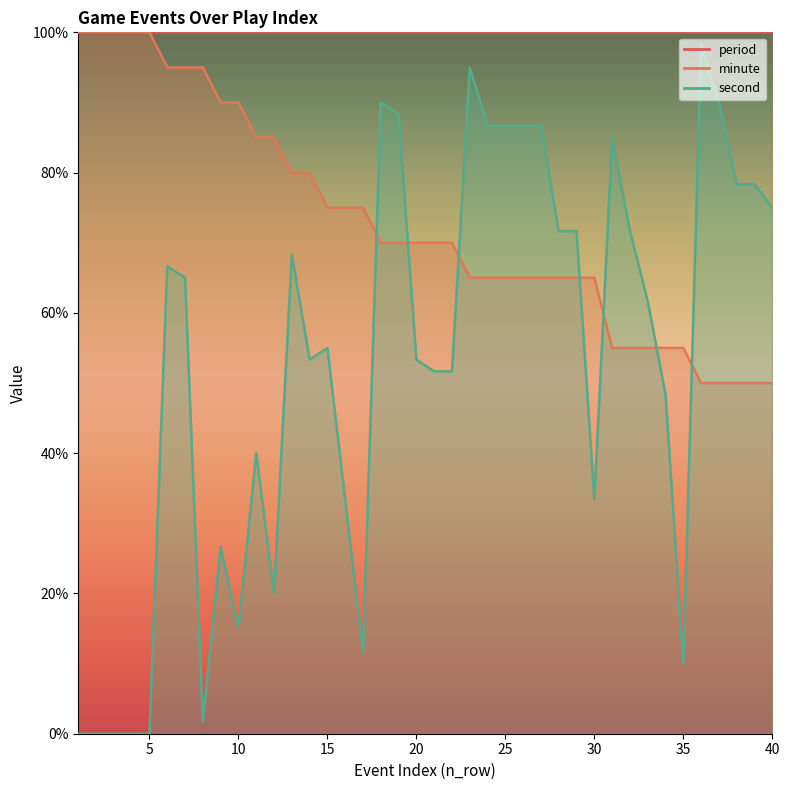

What is the sum of the second values at 14 and 3?

53.3